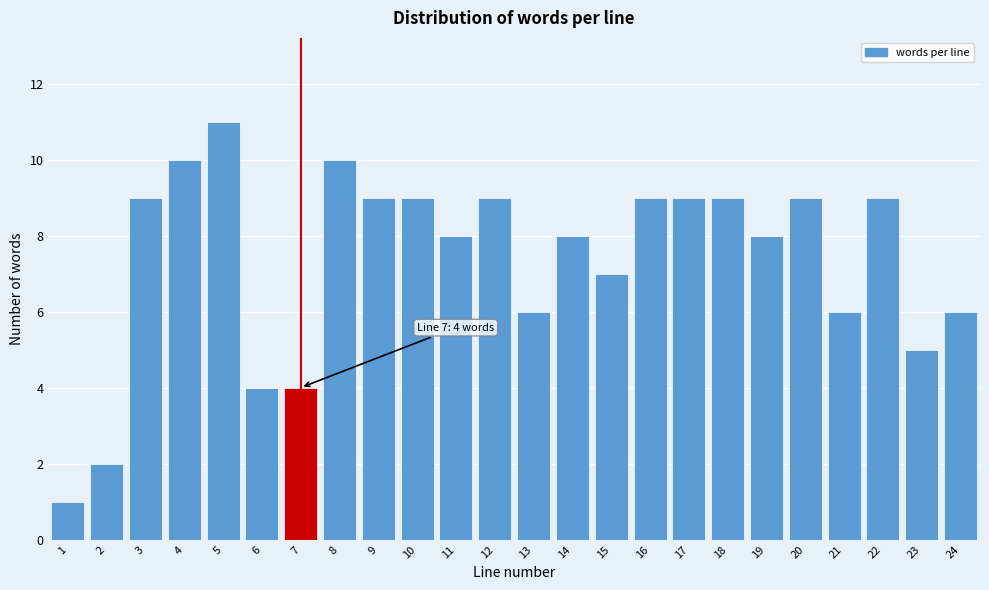

Reading right to left, extract all data points from this chart.

6	5	9	6	9	8	9	9	9	7	8	6	9	8	9	9	10	4	4	11	10	9	2	1